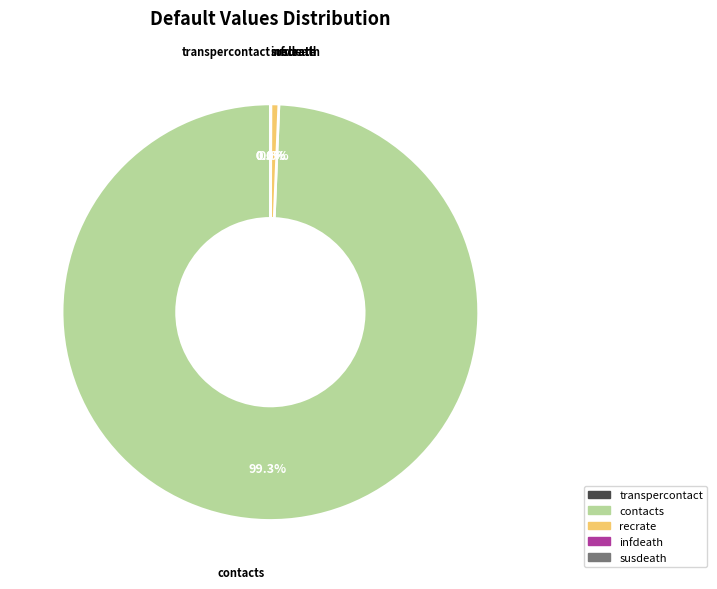

The recrate slice represents 7% of the pie. True or false?

False